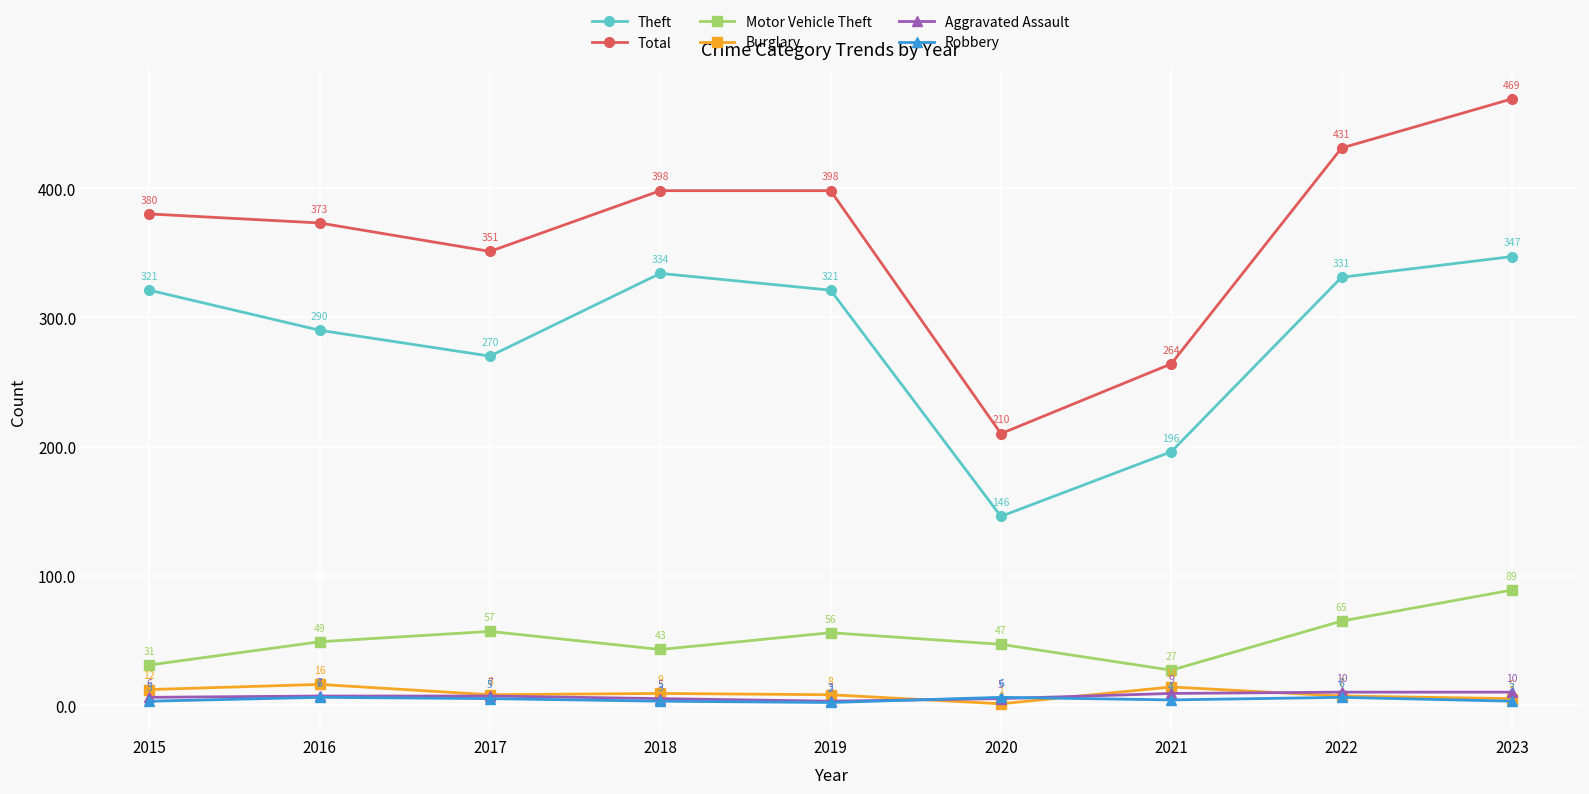

Reading left to right, list all the values displayed in this chart.

Theft: 2015=321	2016=290	2017=270	2018=334	2019=321	2020=146	2021=196	2022=331	2023=347
Total: 2015=380	2016=373	2017=351	2018=398	2019=398	2020=210	2021=264	2022=431	2023=469
Motor Vehicle Theft: 2015=31	2016=49	2017=57	2018=43	2019=56	2020=47	2021=27	2022=65	2023=89
Burglary: 2015=12	2016=16	2017=8	2018=9	2019=8	2020=1	2021=14	2022=7	2023=5
Aggravated Assault: 2015=6	2016=7	2017=7	2018=5	2019=3	2020=5	2021=9	2022=10	2023=10
Robbery: 2015=3	2016=6	2017=5	2018=3	2019=2	2020=6	2021=4	2022=6	2023=3